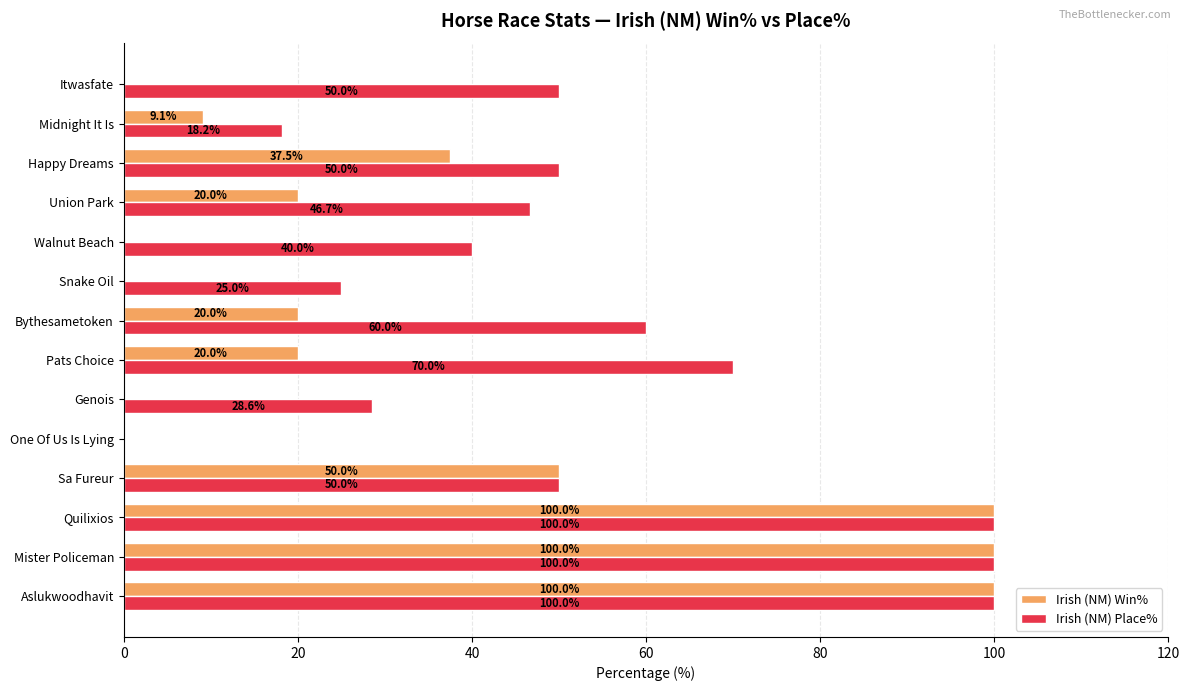

What are all the series names shown in the legend?

Irish (NM) Win%, Irish (NM) Place%